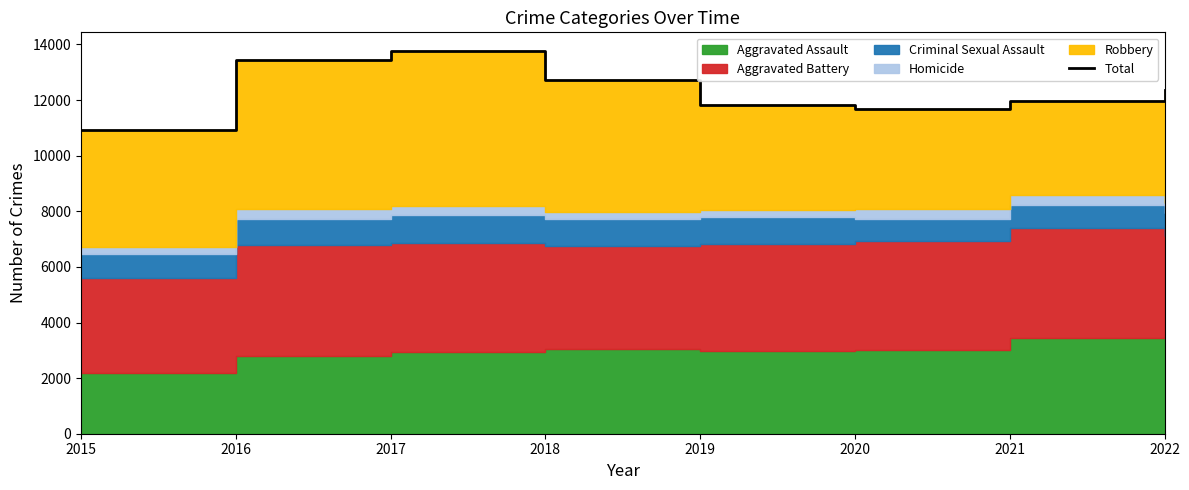

At which category does the data reach its first local peak?

2017